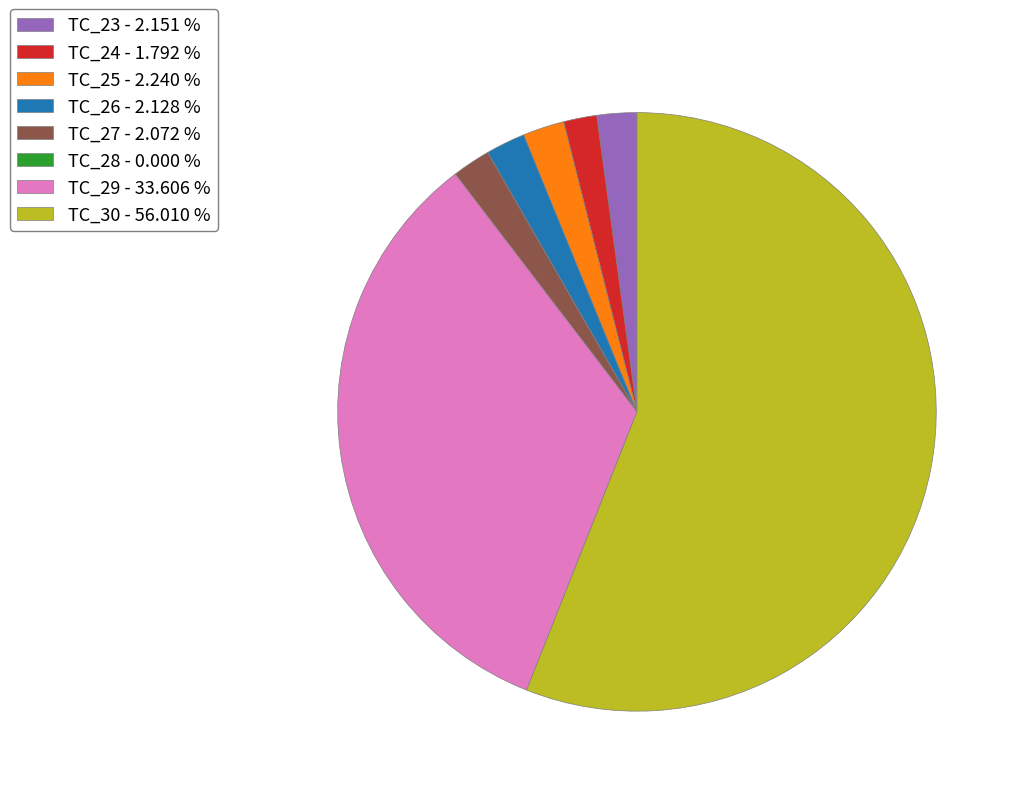

Is there a majority slice in this chart?

Yes